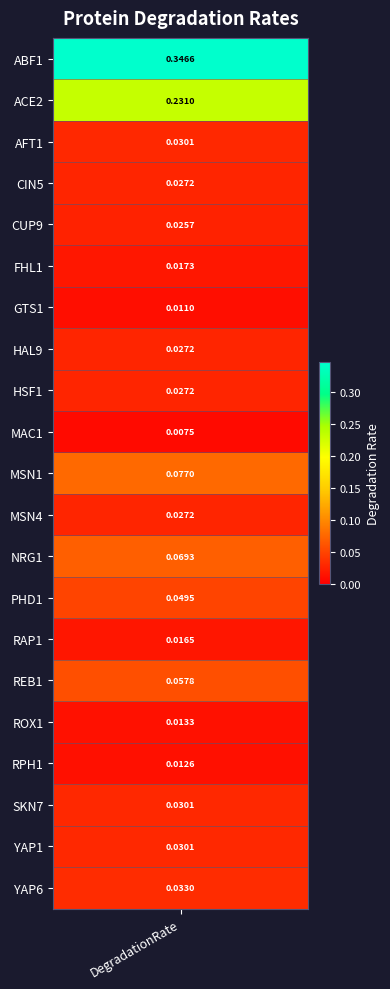

Rank the categories by value from highest to lowest.

ABF1, ACE2, MSN1, NRG1, REB1, PHD1, YAP6, AFT1, SKN7, YAP1, CIN5, HAL9, HSF1, MSN4, CUP9, FHL1, RAP1, ROX1, RPH1, GTS1, MAC1